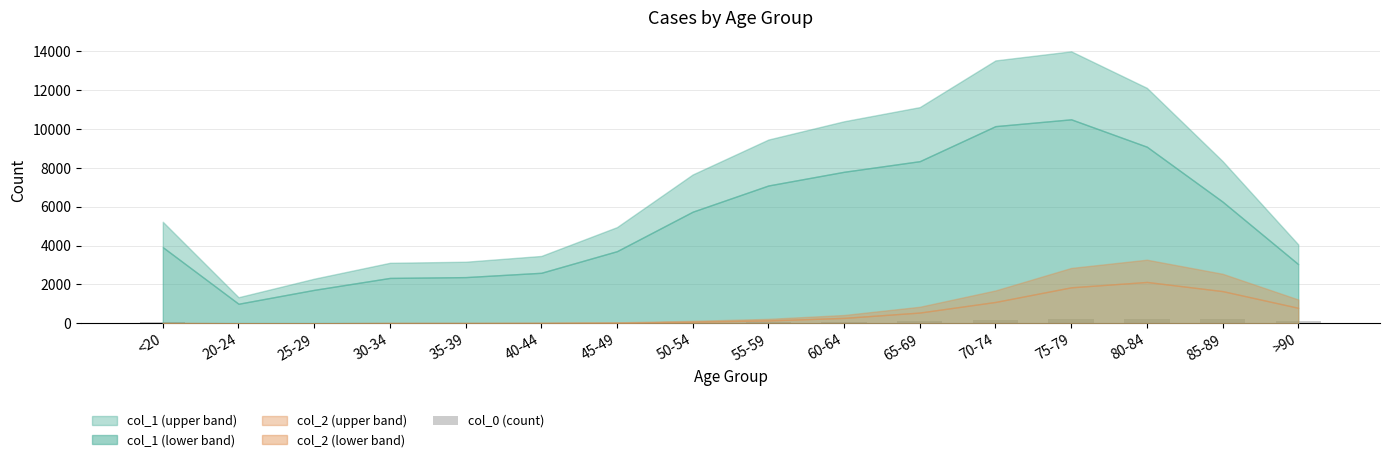

What is the sum of all values?

1383